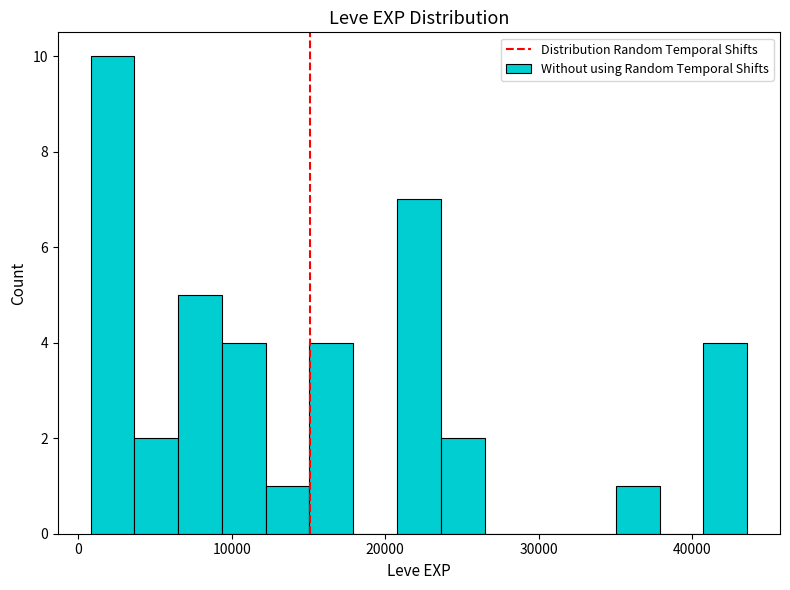

Around what value on the x-axis is the tallest bar? Give the approximate position of its centre, as read against the axis.

2000